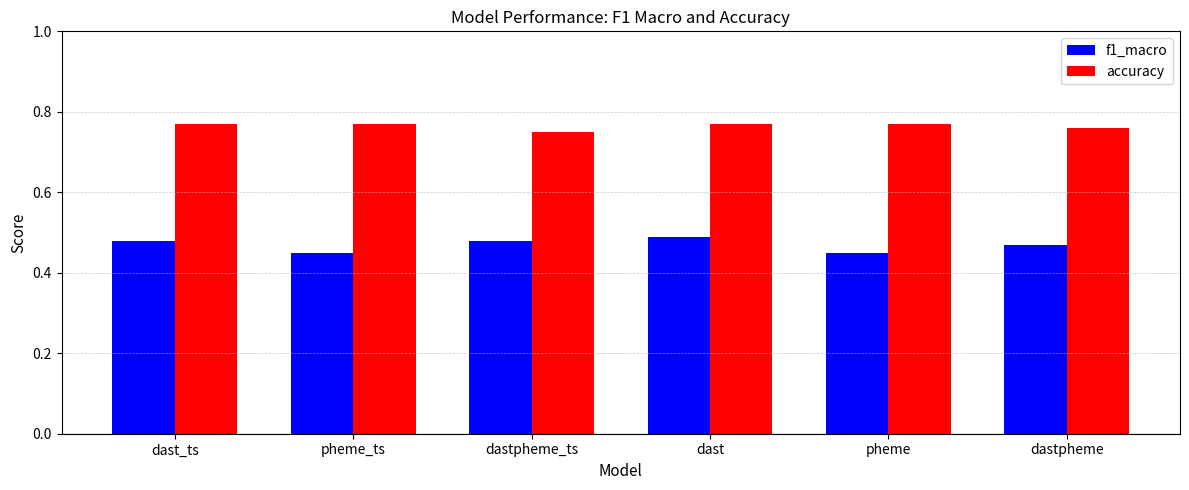

What is the sum of all accuracy values?

4.6